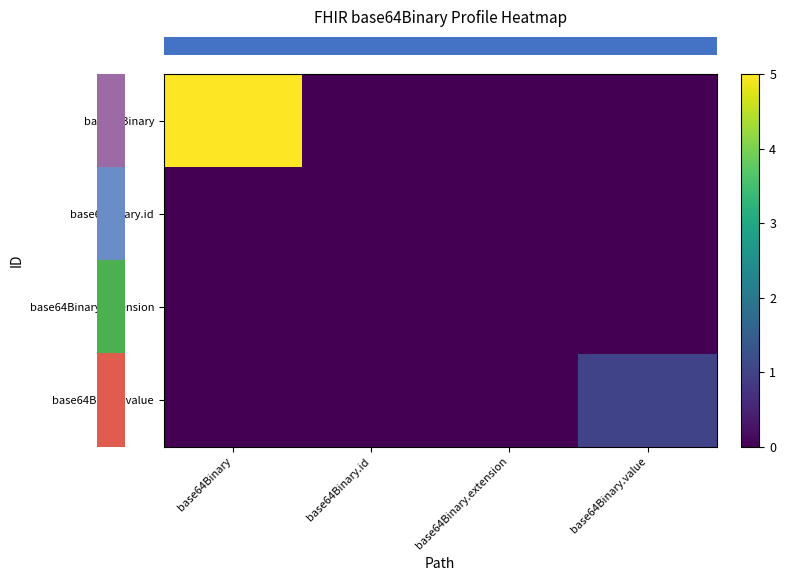

Between base64Binary.id and base64Binary, which is larger?

base64Binary